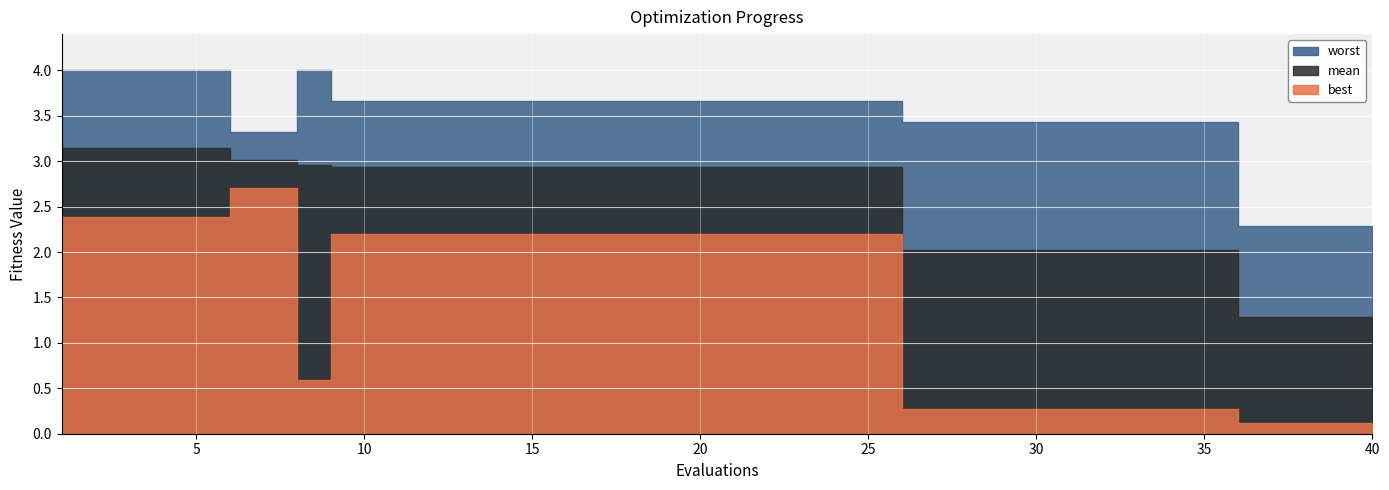

What is the sum of all mean values?

101.3